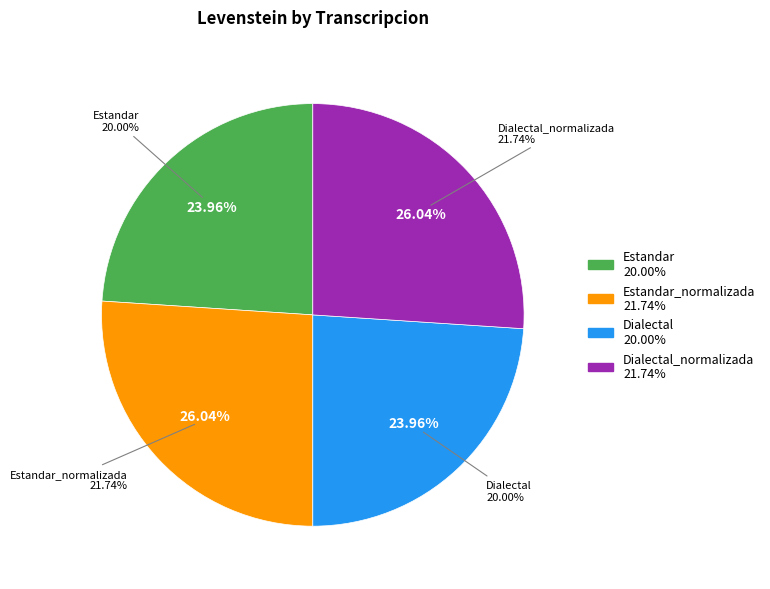

The Dialectal_normalizada slice represents 26% of the pie. True or false?

True